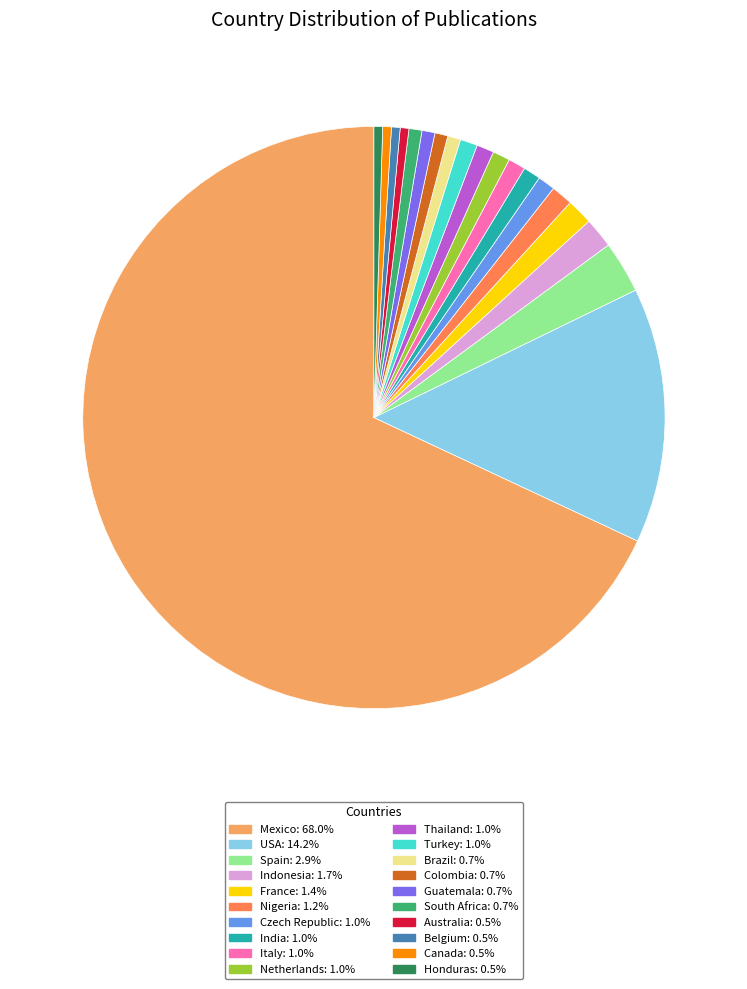

Do India: 1.0% and Belgium: 0.5% together represent more than half of the pie?

No